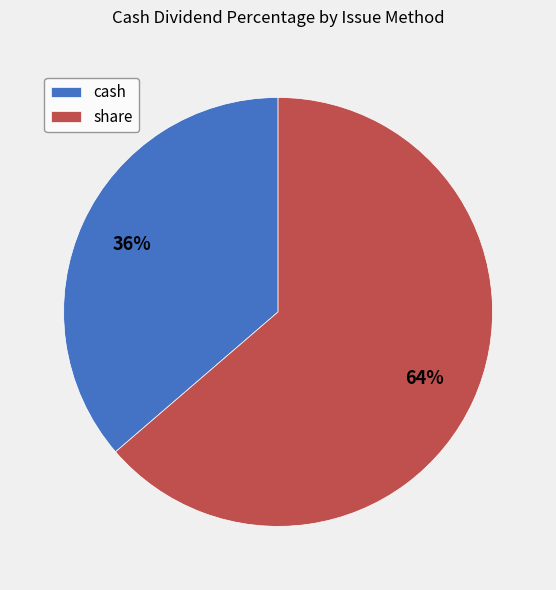

Is the sum of cash and share greater than half?

Yes